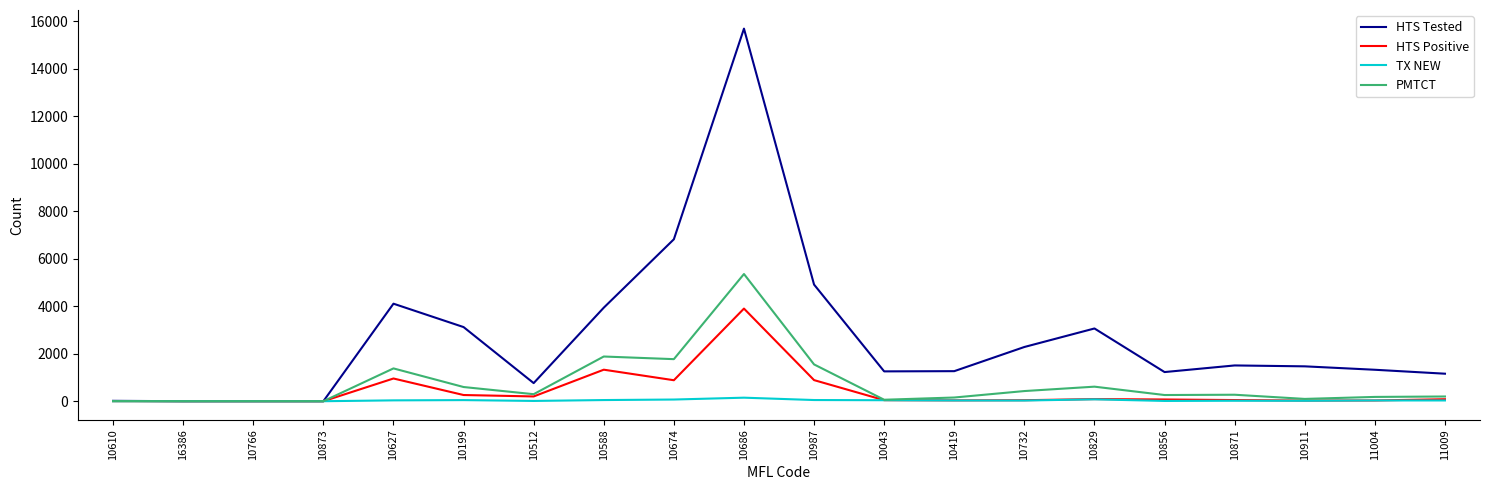

At which category does the chart reach its peak across all series?

10686